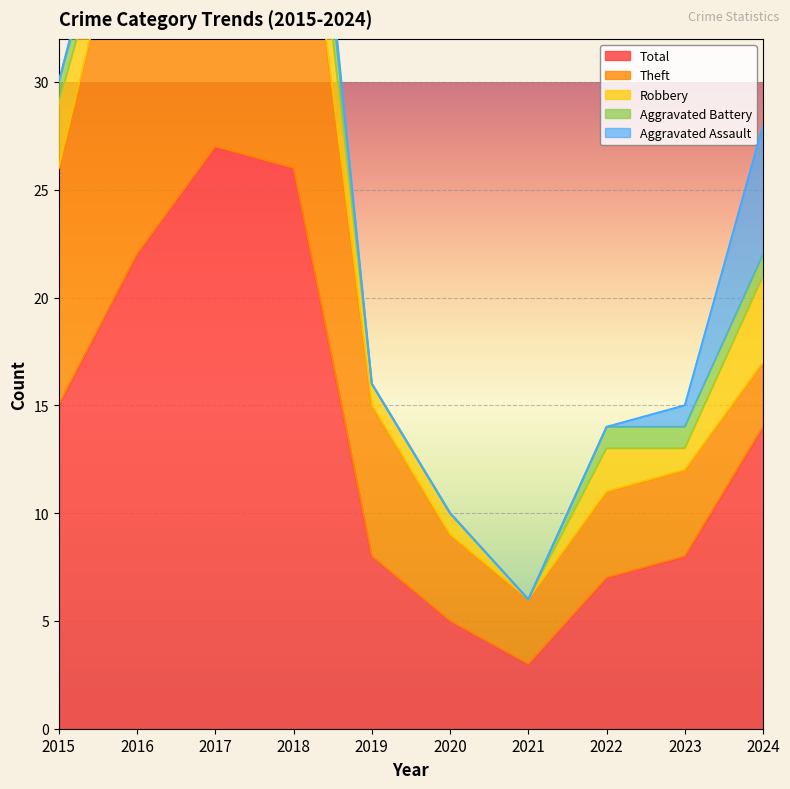

Rank the series by their maximum value, from highest to lowest.

Total, Theft, Robbery, Aggravated Assault, Aggravated Battery